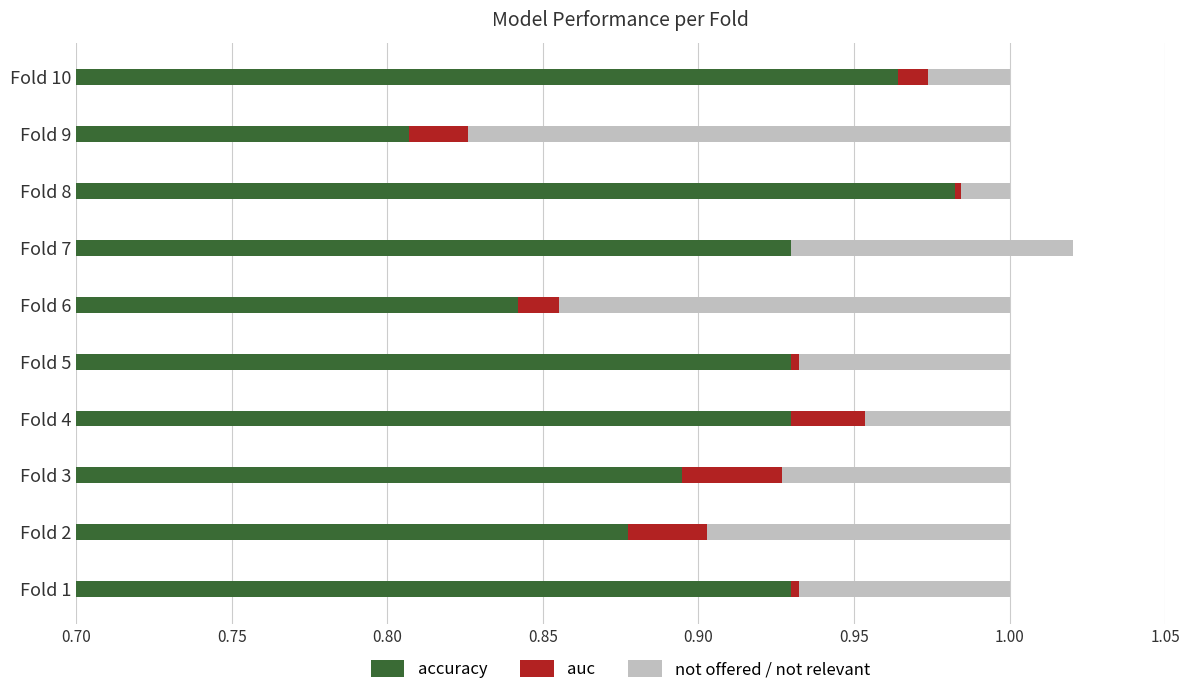

Rank the series by their maximum value, from highest to lowest.

accuracy, not offered / not relevant, auc